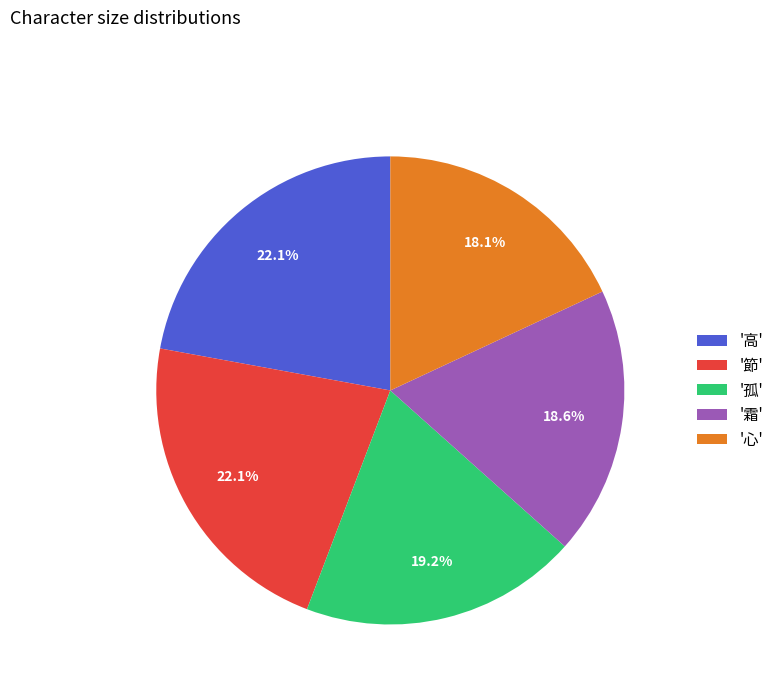

Is there any slice that represents more than half of the pie?

No